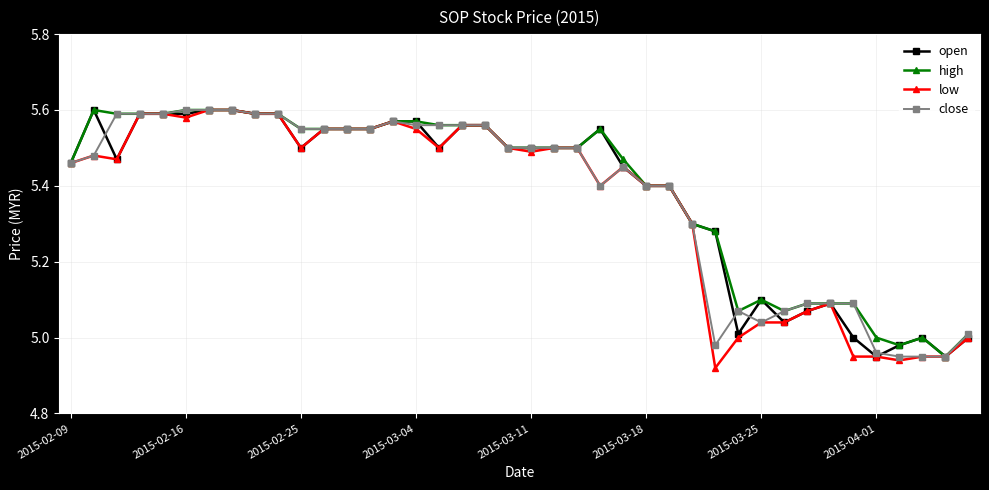

True or false: high has more than 1 interior local peaks.

True